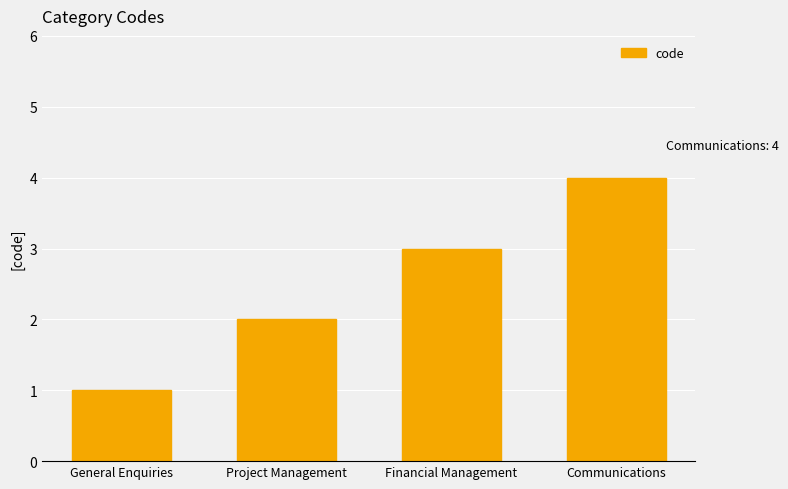

Rank the categories by value from highest to lowest.

Communications, Financial Management, Project Management, General Enquiries